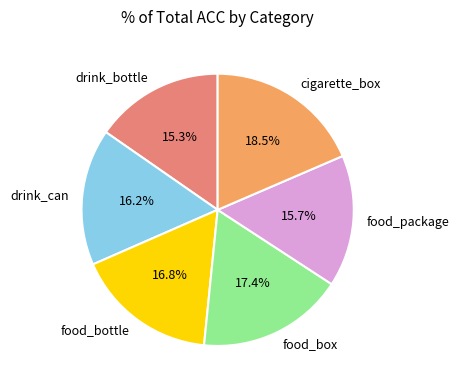

What portion of the pie excludes food_bottle?

83.2%